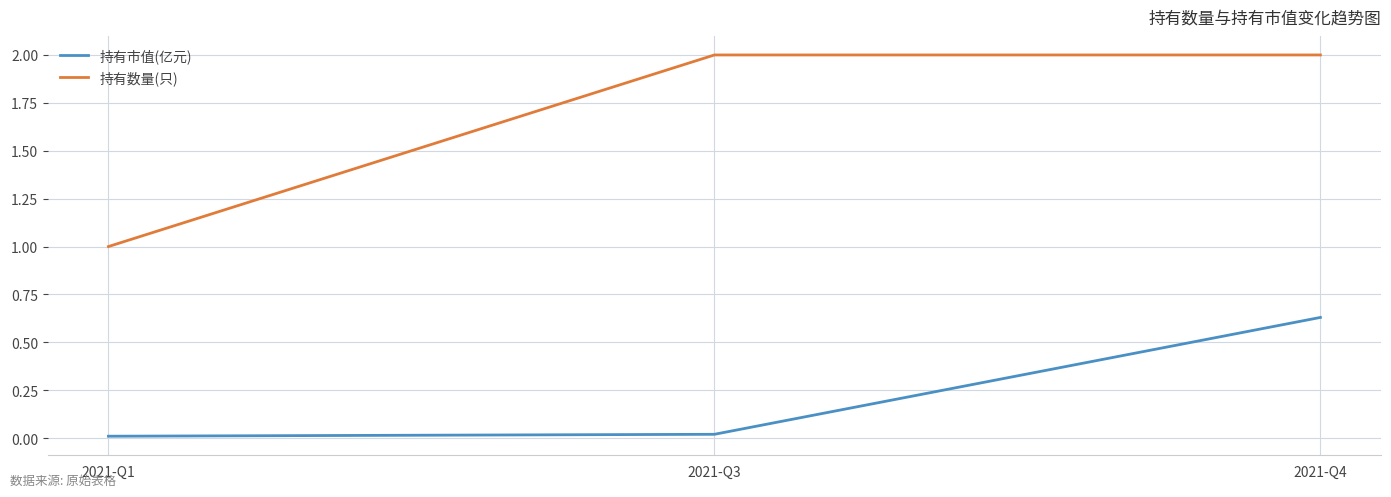

What is the difference between the maximum and minimum values in the 持有数量(只) series?

1.0